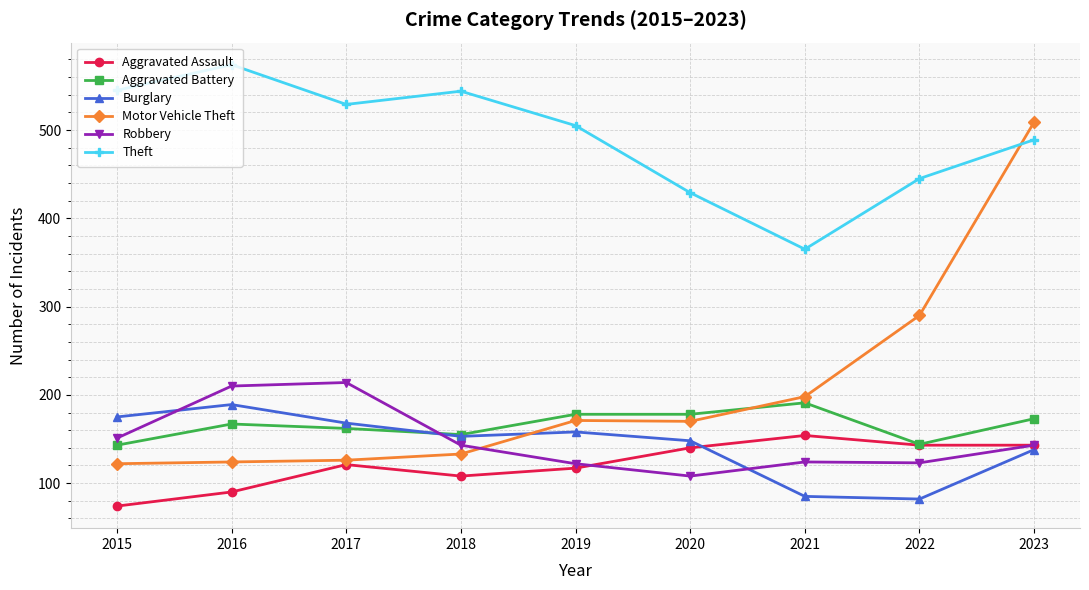

What is the sum of the Aggravated Battery values at 2015 and 2021?

334